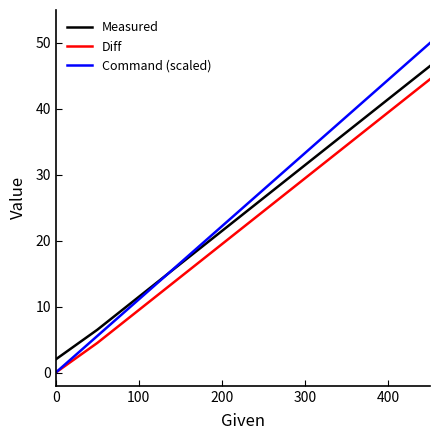

What is the highest value of the Diff series?

44.5